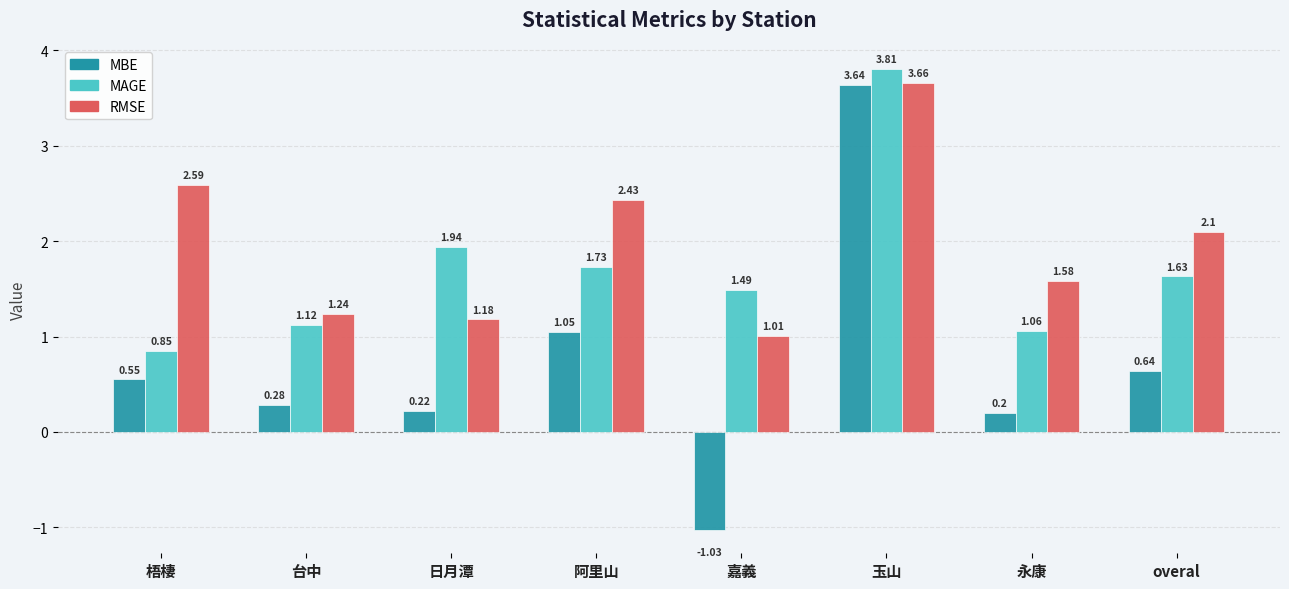

Which category has the lowest value across all series?

嘉義